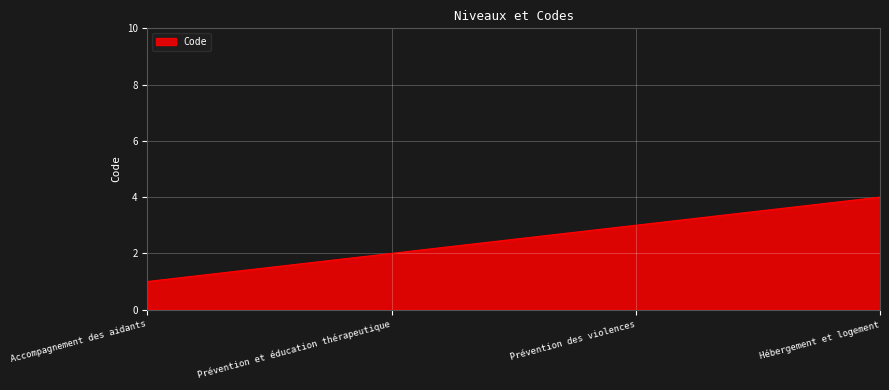

Between Accompagnement des aidants and Hébergement et logement, which is larger?

Hébergement et logement